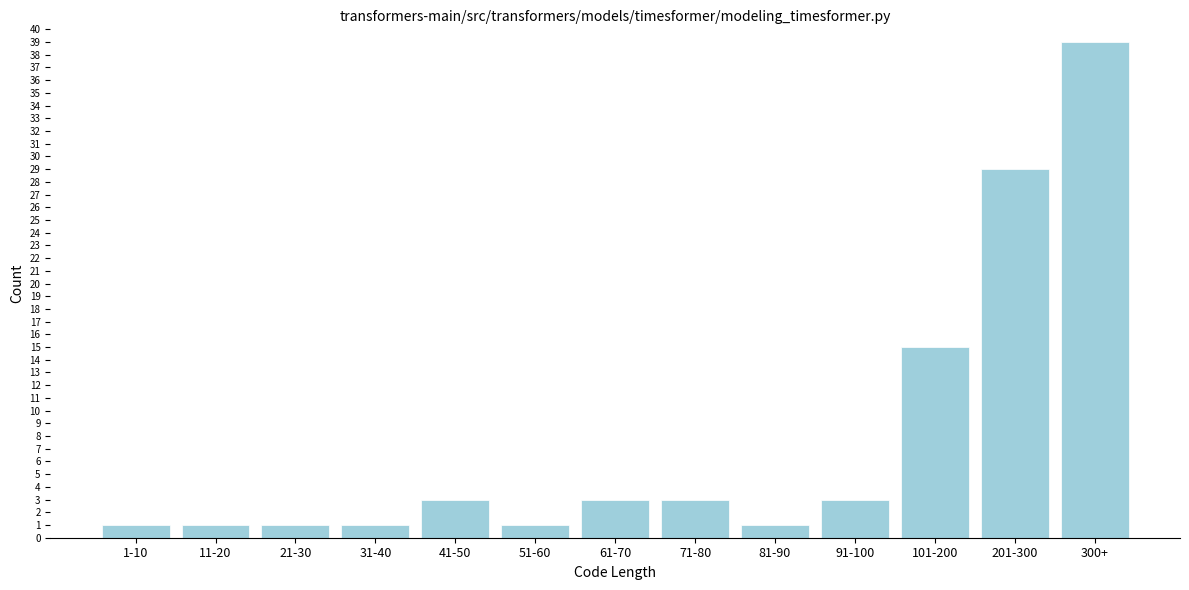

Reading right to left, what are all the values shown in this chart?

39	29	15	3	1	3	3	1	3	1	1	1	1